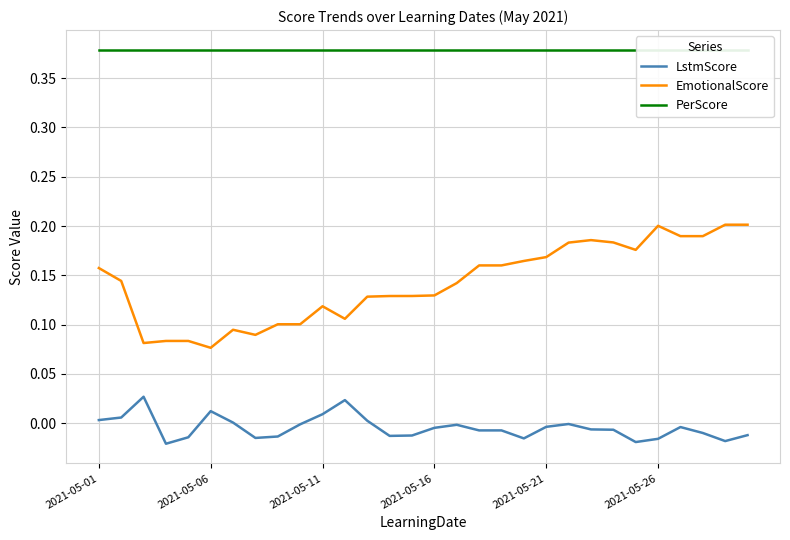

Rank the series by their average value, from highest to lowest.

PerScore, EmotionalScore, LstmScore